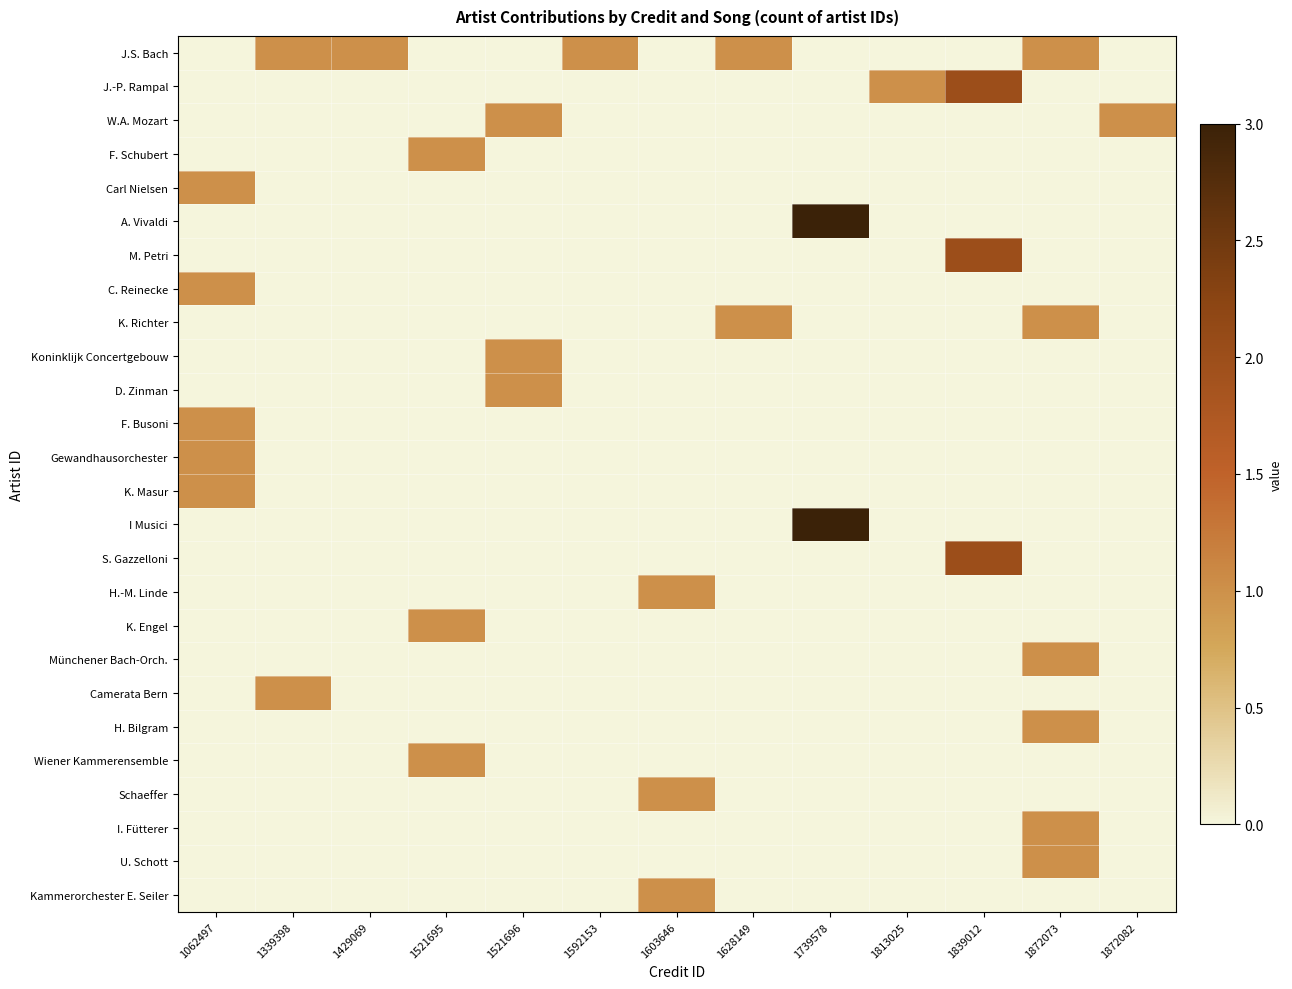

Reading left to right, transcribe all the data shown in this chart.

row_0: 0	1	1	0	0	1	0	1	0	0	0	1	0
row_1: 0	0	0	0	0	0	0	0	0	1	2	0	0
row_2: 0	0	0	0	1	0	0	0	0	0	0	0	1
row_3: 0	0	0	1	0	0	0	0	0	0	0	0	0
row_4: 1	0	0	0	0	0	0	0	0	0	0	0	0
row_5: 0	0	0	0	0	0	0	0	3	0	0	0	0
row_6: 0	0	0	0	0	0	0	0	0	0	2	0	0
row_7: 1	0	0	0	0	0	0	0	0	0	0	0	0
row_8: 0	0	0	0	0	0	0	1	0	0	0	1	0
row_9: 0	0	0	0	1	0	0	0	0	0	0	0	0
row_10: 0	0	0	0	1	0	0	0	0	0	0	0	0
row_11: 1	0	0	0	0	0	0	0	0	0	0	0	0
row_12: 1	0	0	0	0	0	0	0	0	0	0	0	0
row_13: 1	0	0	0	0	0	0	0	0	0	0	0	0
row_14: 0	0	0	0	0	0	0	0	3	0	0	0	0
row_15: 0	0	0	0	0	0	0	0	0	0	2	0	0
row_16: 0	0	0	0	0	0	1	0	0	0	0	0	0
row_17: 0	0	0	1	0	0	0	0	0	0	0	0	0
row_18: 0	0	0	0	0	0	0	0	0	0	0	1	0
row_19: 0	1	0	0	0	0	0	0	0	0	0	0	0
row_20: 0	0	0	0	0	0	0	0	0	0	0	1	0
row_21: 0	0	0	1	0	0	0	0	0	0	0	0	0
row_22: 0	0	0	0	0	0	1	0	0	0	0	0	0
row_23: 0	0	0	0	0	0	0	0	0	0	0	1	0
row_24: 0	0	0	0	0	0	0	0	0	0	0	1	0
row_25: 0	0	0	0	0	0	1	0	0	0	0	0	0